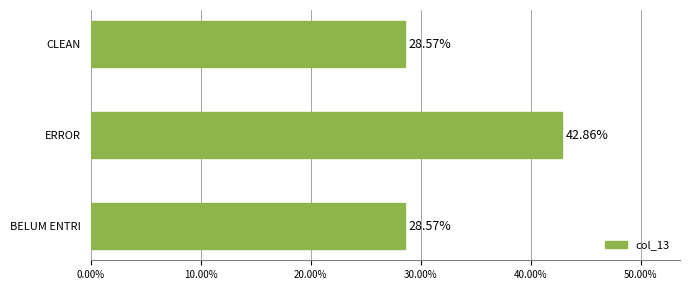

What is the change in value from ERROR to CLEAN?

-14.3